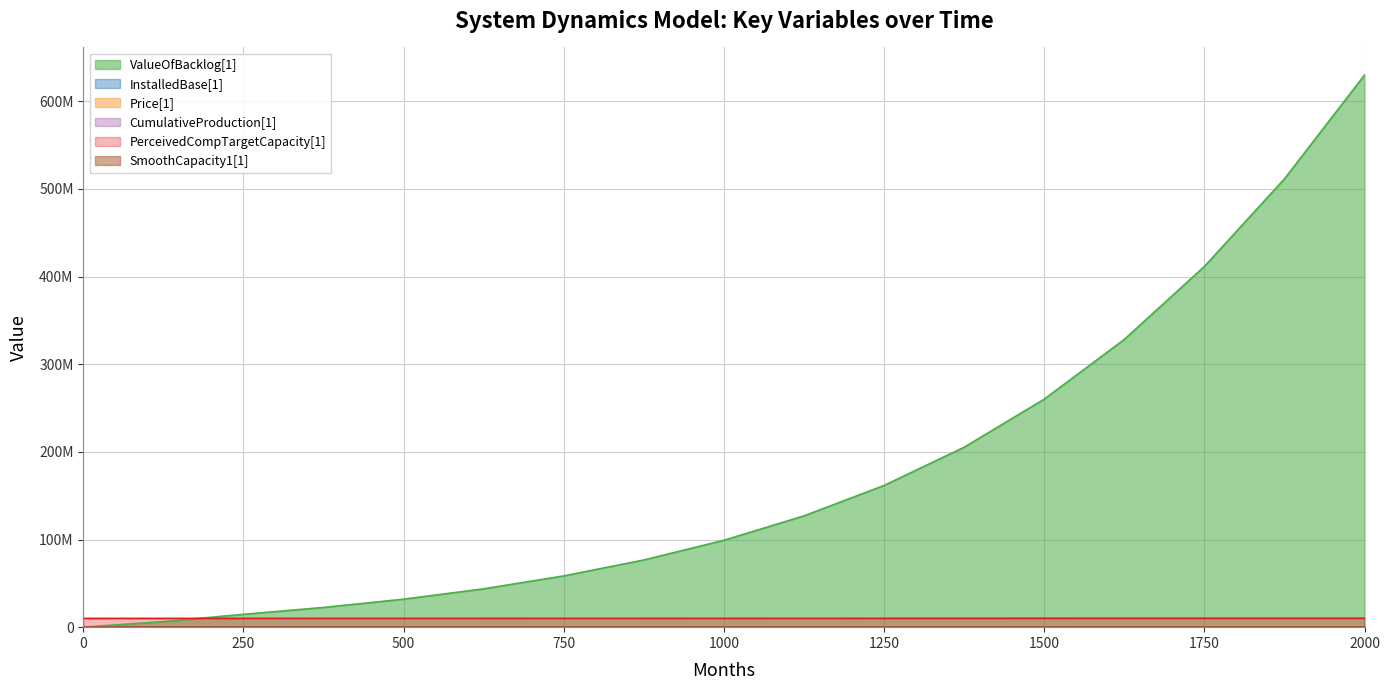

Where is CumulativeProduction[1] nearest to the value 177375?

1500